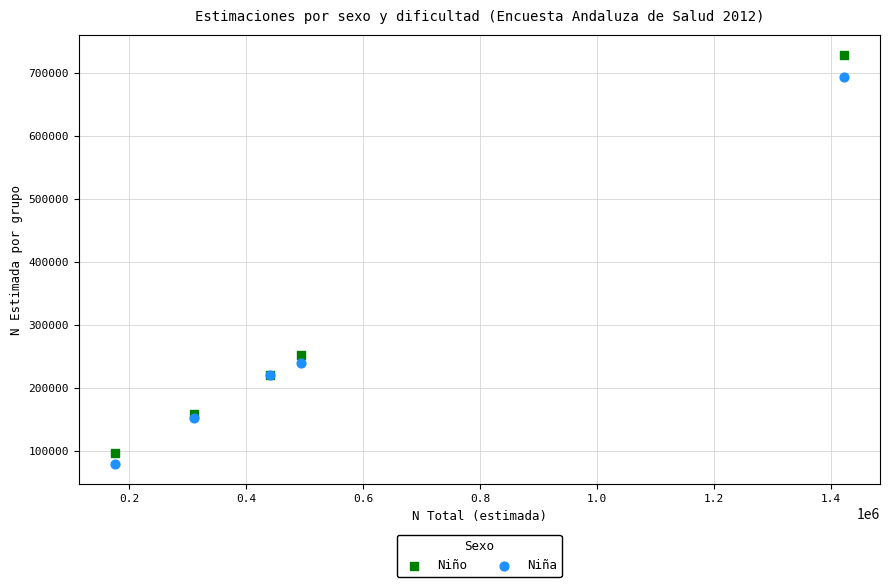

Which series reaches the minimum Y coordinate?

Niña